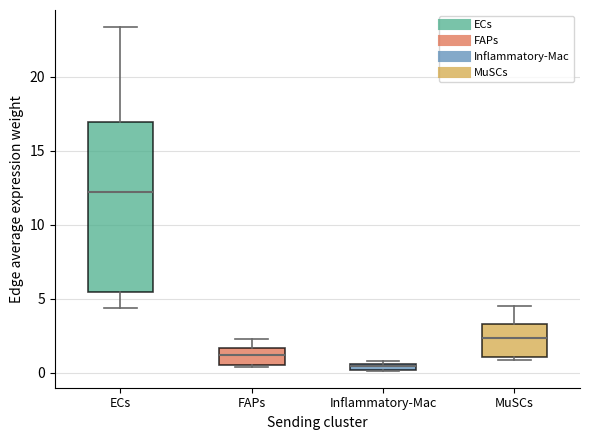

Comparing the boxes themselves (not the whiskers), which one is the tallest?

ECs